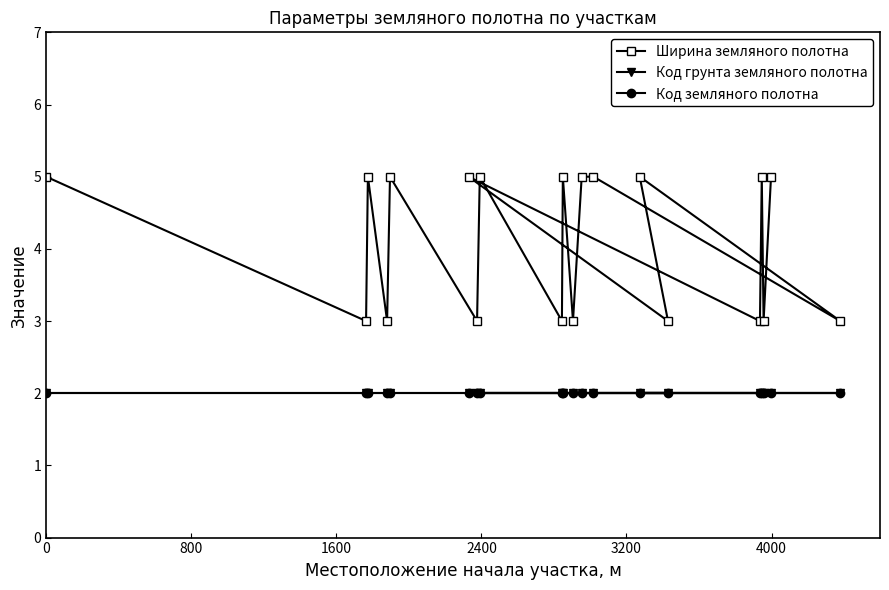

What is the average value of the Ширина земляного полотна series?

4